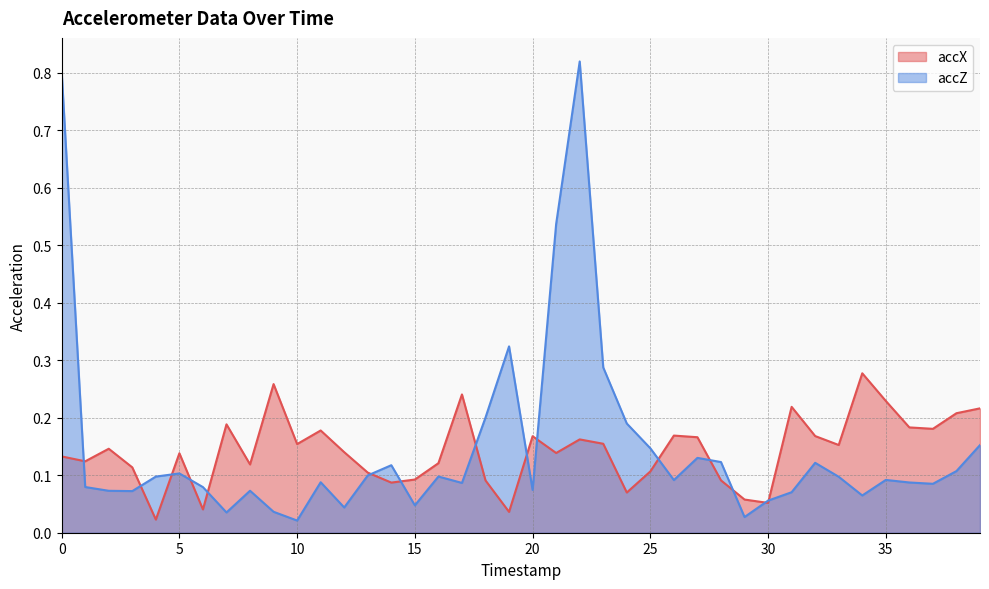

Reading left to right, what are all the values shown in this chart?

accX: 0=0.1	1=0.1	2=0.1	3=0.1	4=0.0	5=0.1	6=0.0	7=0.2	8=0.1	9=0.3	10=0.2	11=0.2	12=0.1	13=0.1	14=0.1	15=0.1	16=0.1	17=0.2	18=0.1	19=0.0	20=0.2	21=0.1	22=0.2	23=0.2	24=0.1	25=0.1	26=0.2	27=0.2	28=0.1	29=0.1	30=0.1	31=0.2	32=0.2	33=0.2	34=0.3	35=0.2	36=0.2	37=0.2	38=0.2	39=0.2
accZ: 0=0.8	1=0.1	2=0.1	3=0.1	4=0.1	5=0.1	6=0.1	7=0.0	8=0.1	9=0.0	10=0.0	11=0.1	12=0.0	13=0.1	14=0.1	15=0.0	16=0.1	17=0.1	18=0.2	19=0.3	20=0.1	21=0.5	22=0.8	23=0.3	24=0.2	25=0.1	26=0.1	27=0.1	28=0.1	29=0.0	30=0.1	31=0.1	32=0.1	33=0.1	34=0.1	35=0.1	36=0.1	37=0.1	38=0.1	39=0.2